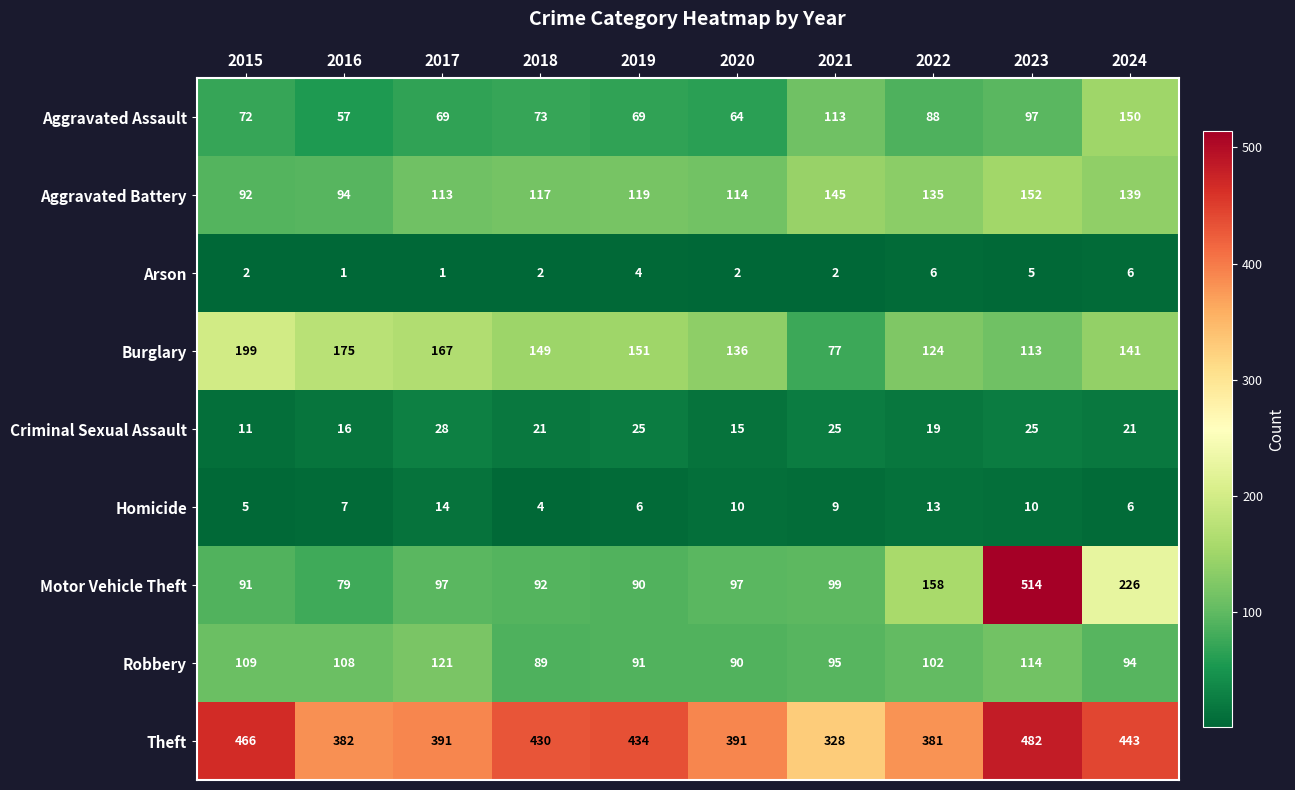

Which category has the highest value in the Motor Vehicle Theft series?

2023